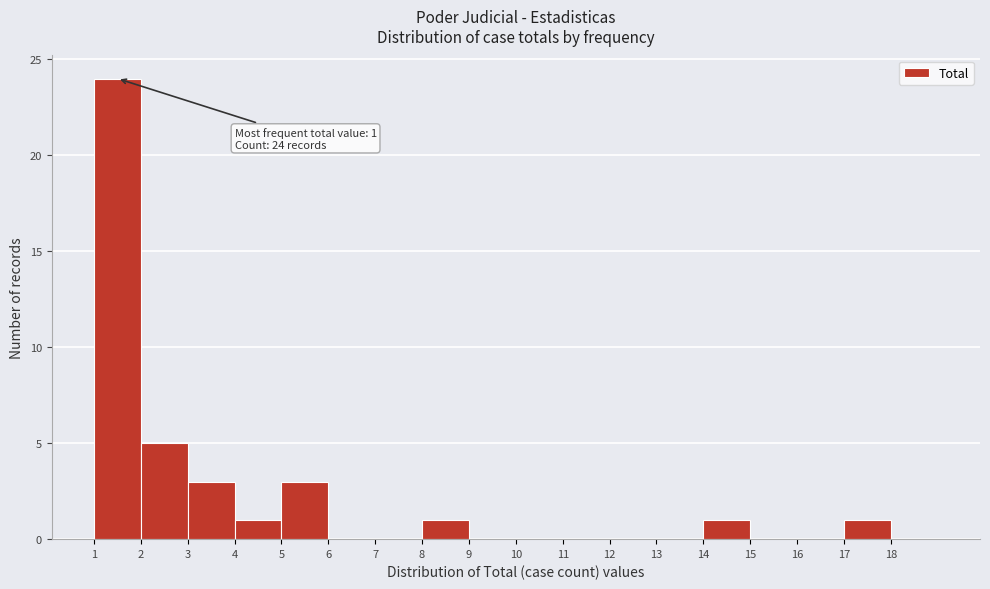

Over which range of the x-axis is the bar tallest?

1 to 2